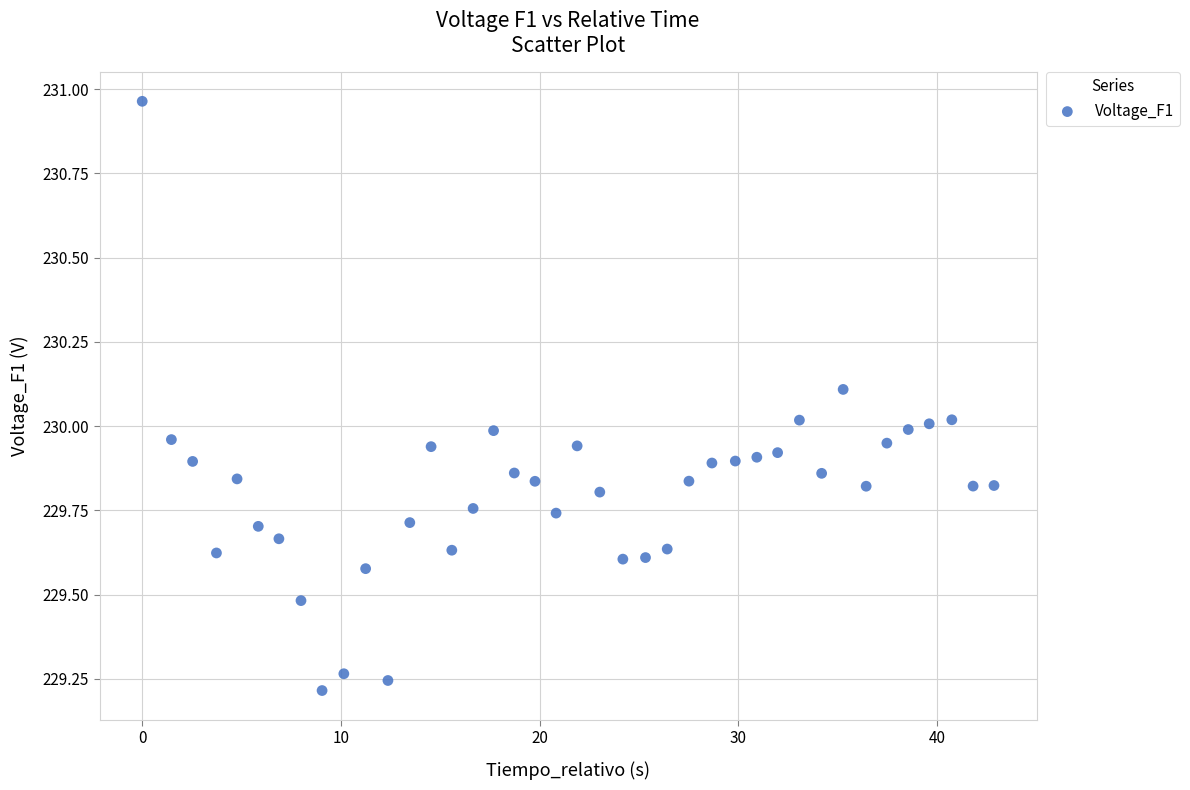

What is the range of Y values (max minus min)?

1.7